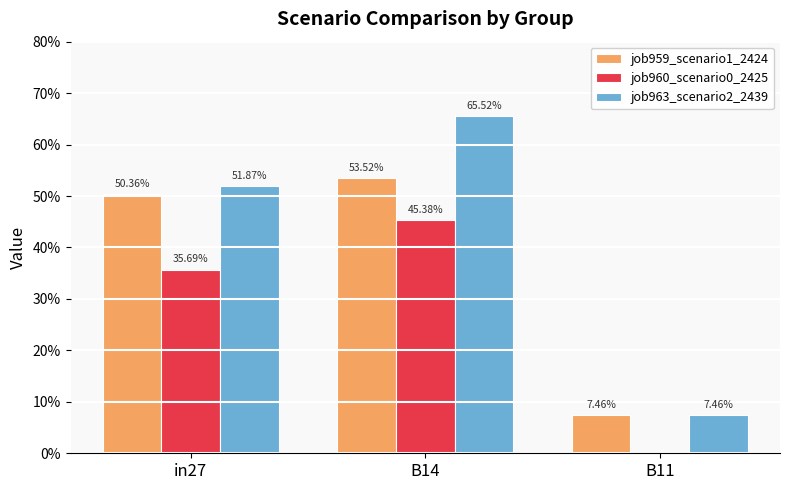

Are the bars grouped side by side (vs. stacked)?

Yes